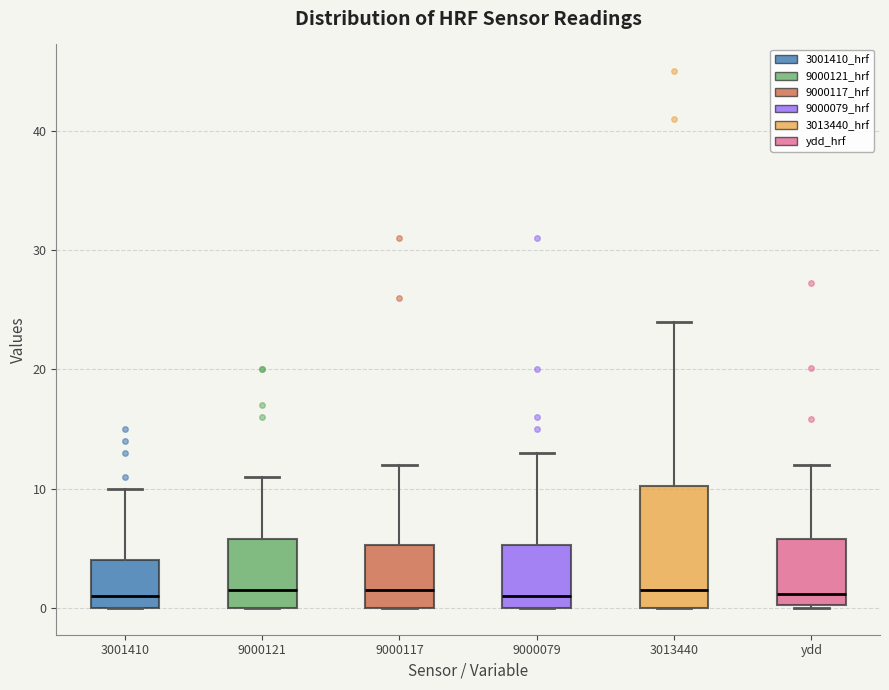

Which box is the tallest, from its lower edge to its upper edge?

3013440